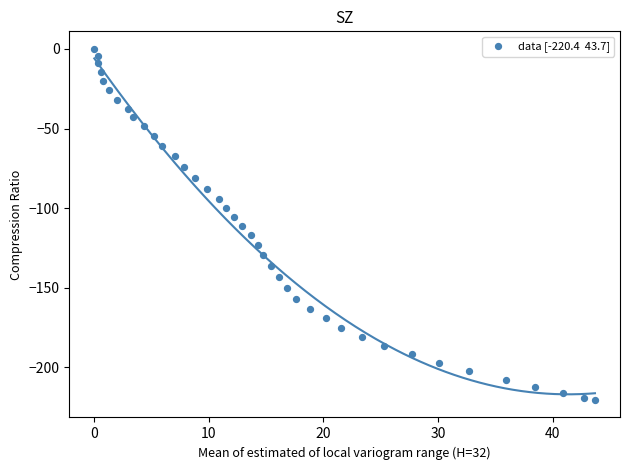

What is the range of X values (max minus min)?

43.7